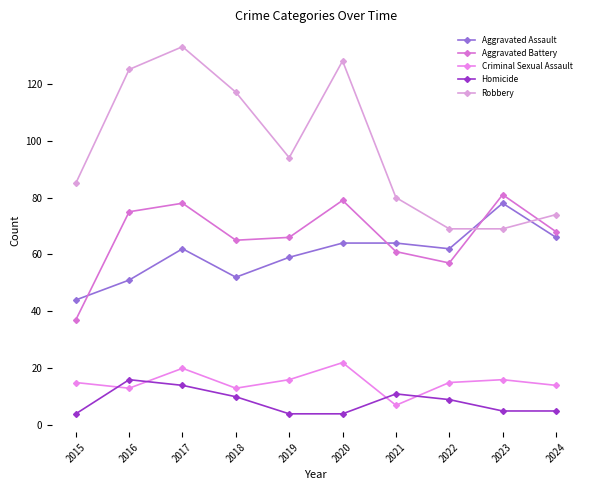

Which has a higher value, 2022 or 2016?

2022